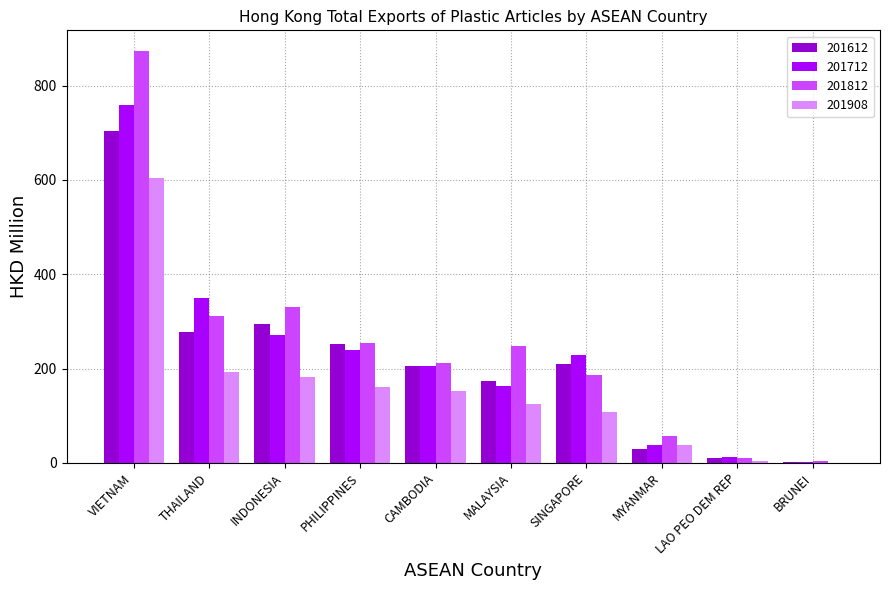

How many groups of bars are there?

10